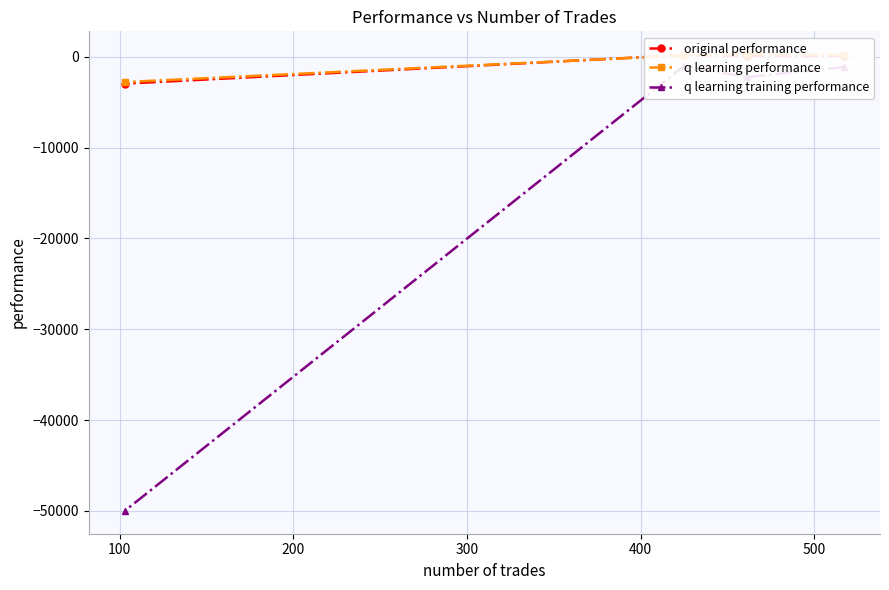

What is the total value across all series at 200?

-686.1